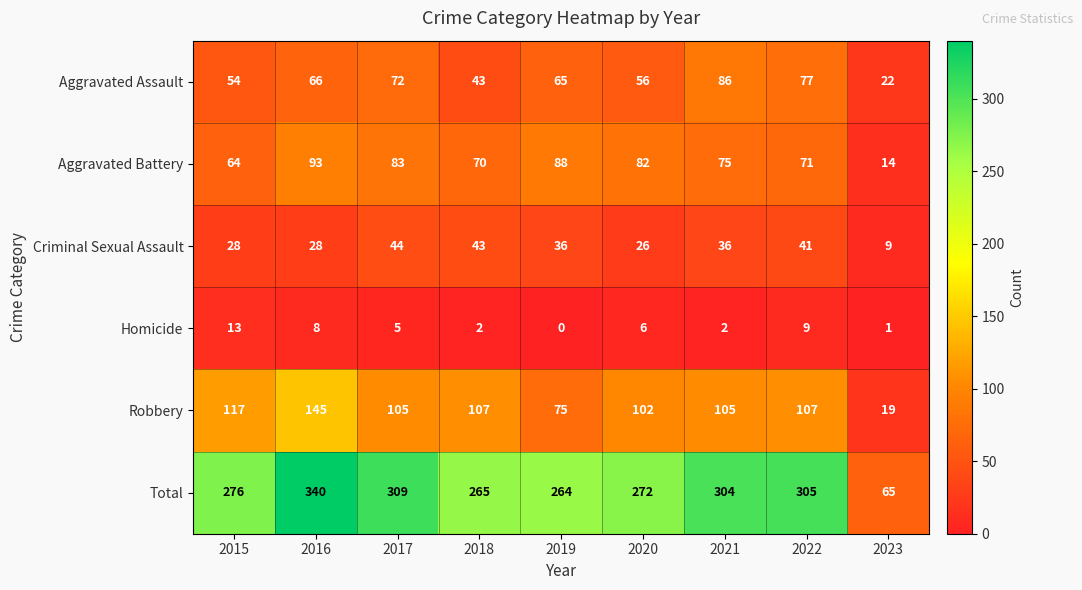

List the series in order of their peak value, highest first.

Total, Robbery, Aggravated Battery, Aggravated Assault, Criminal Sexual Assault, Homicide